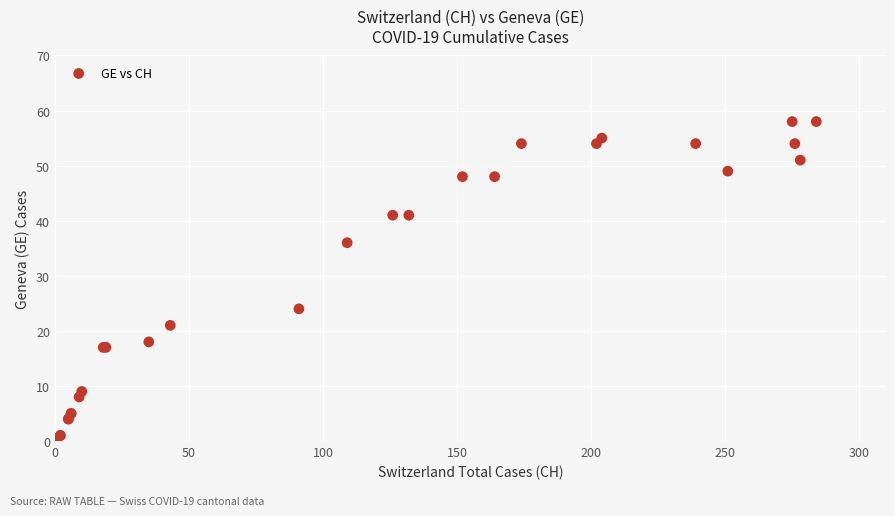

What Y value in the scatter plot is closest to 29?

24